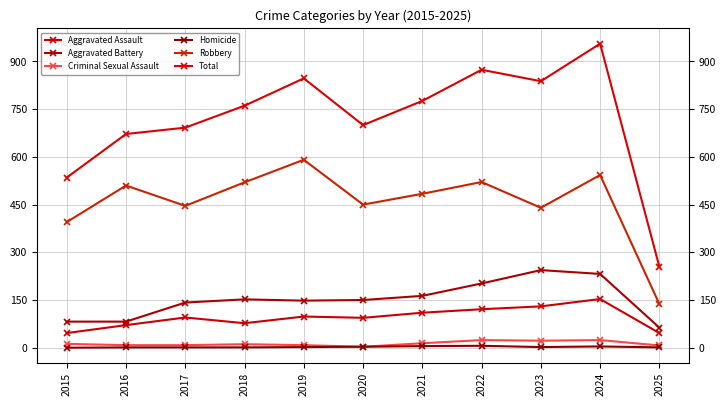

Rank the series by their maximum value, from lowest to highest.

Homicide, Criminal Sexual Assault, Aggravated Assault, Aggravated Battery, Robbery, Total